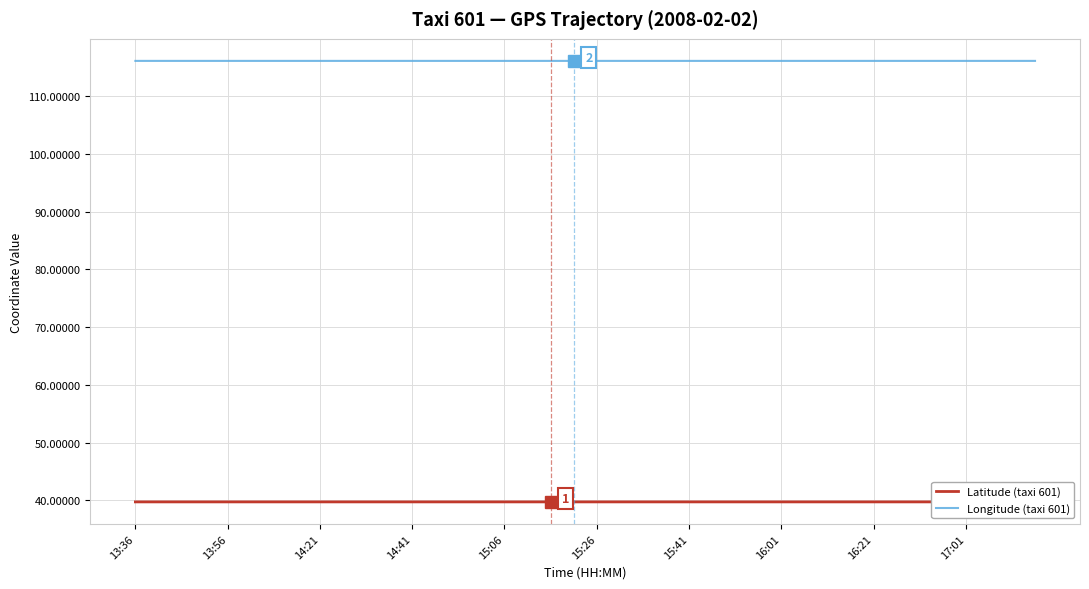

True or false: Latitude (taxi 601) and Longitude (taxi 601) cross at least once.

False